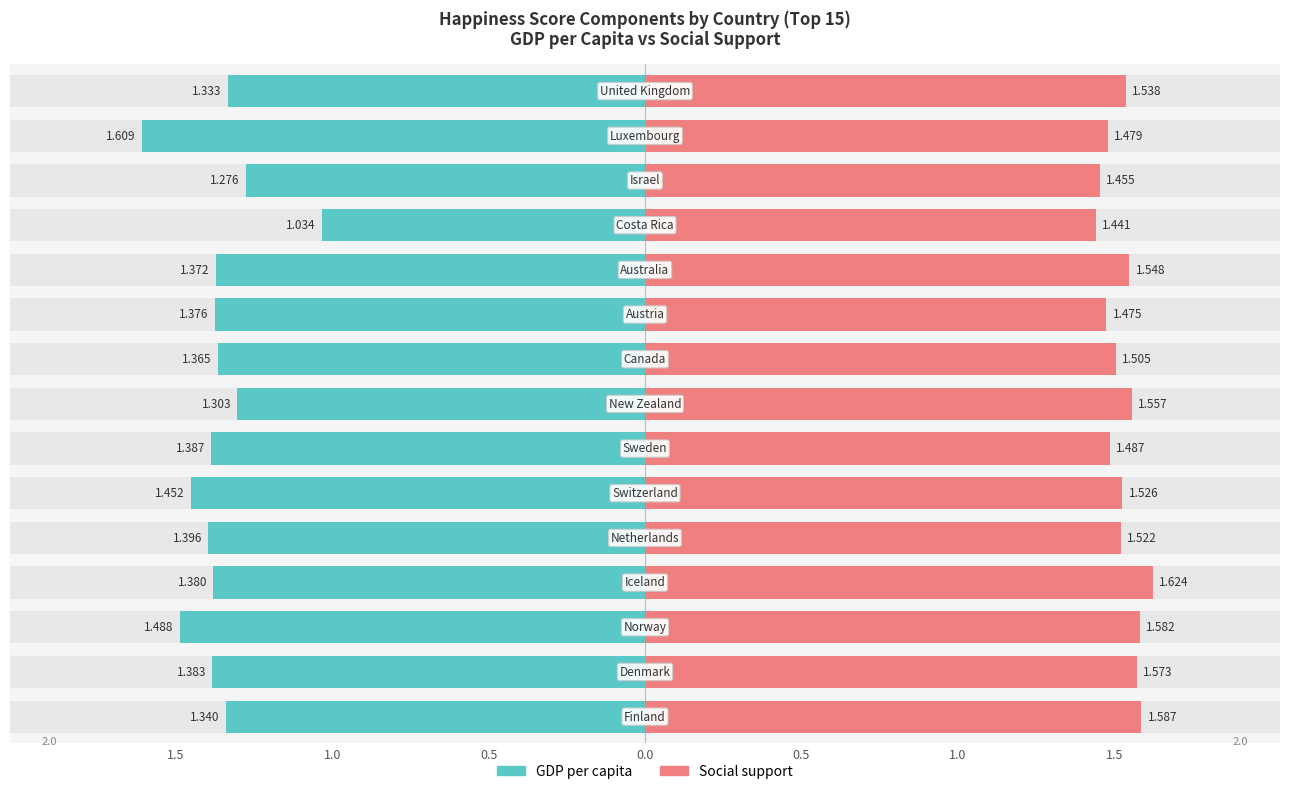

Reading left to right, extract all data points from this chart.

GDP per capita: -1.3	-1.4	-1.5	-1.4	-1.4	-1.5	-1.4	-1.3	-1.4	-1.4	-1.4	-1.0	-1.3	-1.6	-1.3
Social support: 1.6	1.6	1.6	1.6	1.5	1.5	1.5	1.6	1.5	1.5	1.5	1.4	1.5	1.5	1.5